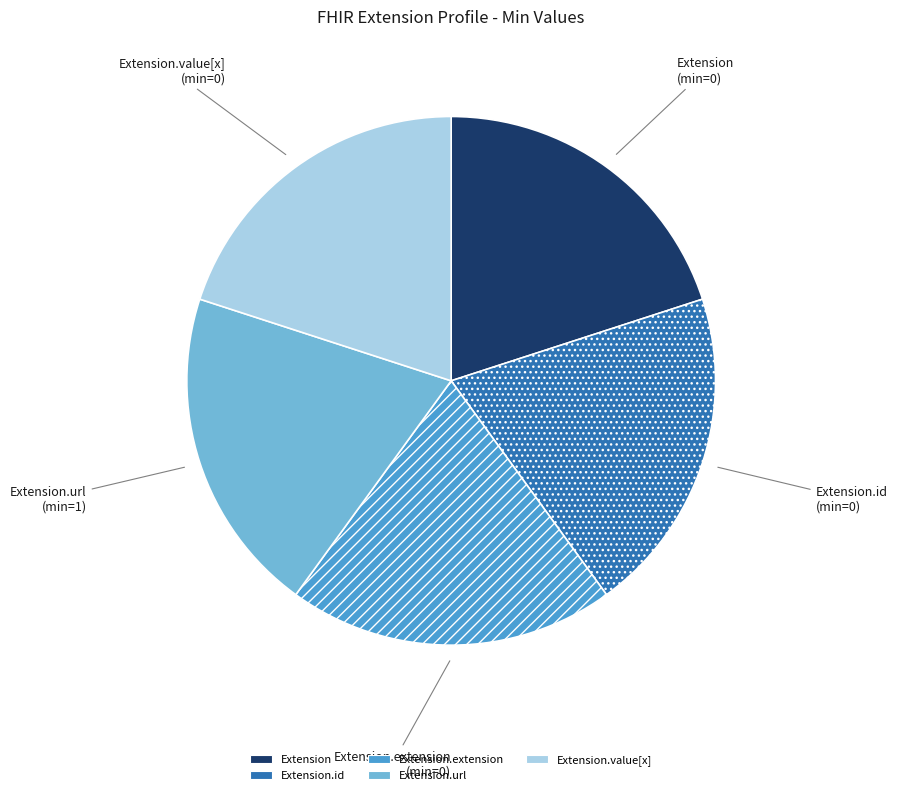

Is there any slice that represents more than half of the pie?

No